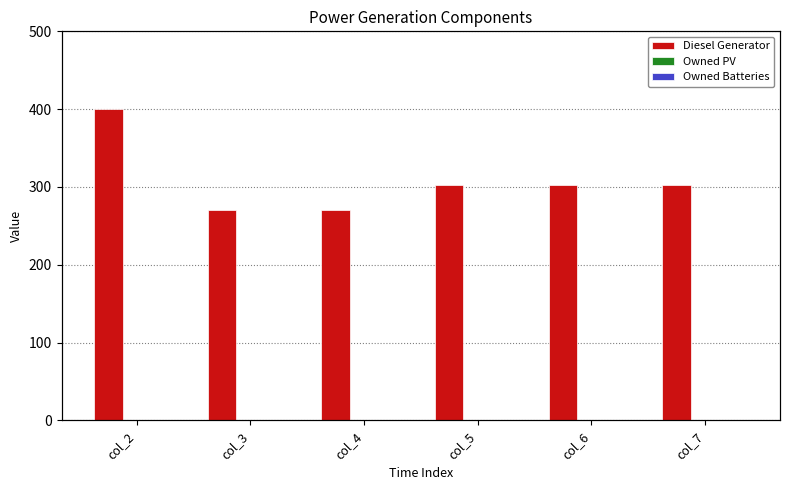

Which category has the lowest value in the Diesel Generator series?

col_3